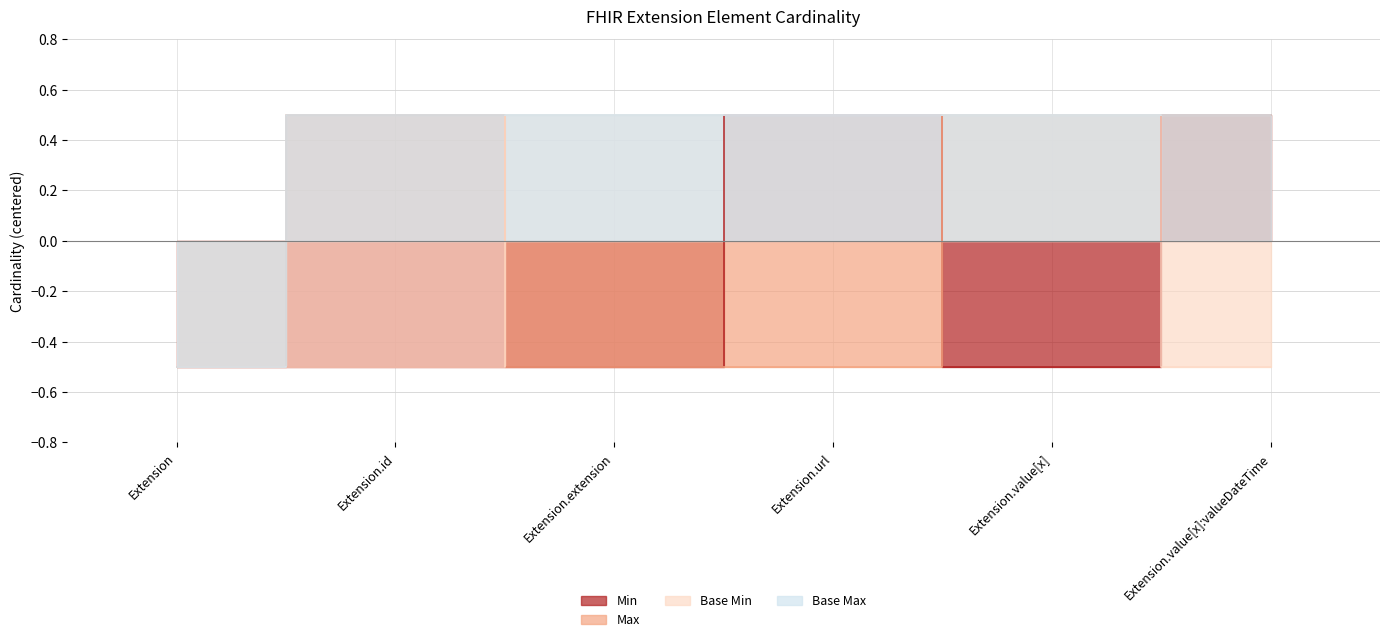

True or false: Min and Base Min intersect in this chart.

True